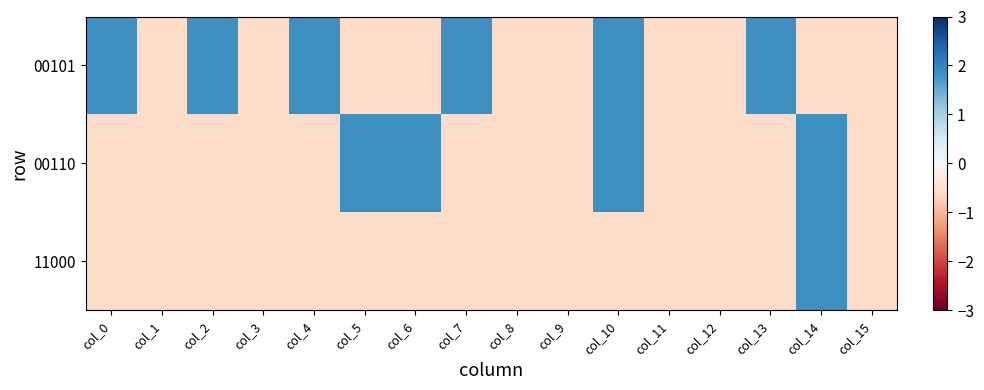

How many series are shown in this chart?

3